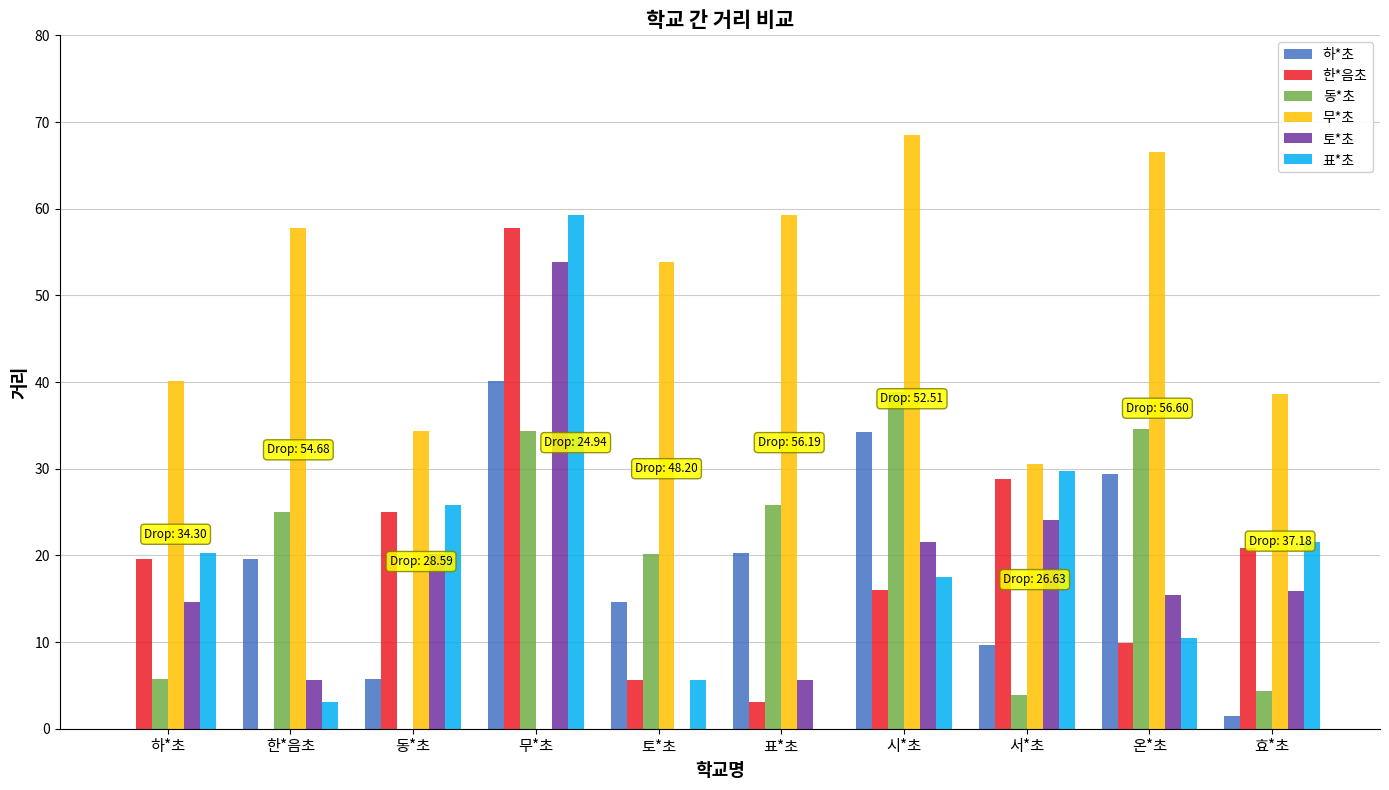

What is the sum of the 한*음초 values at 하*초 and 토*초?

25.2